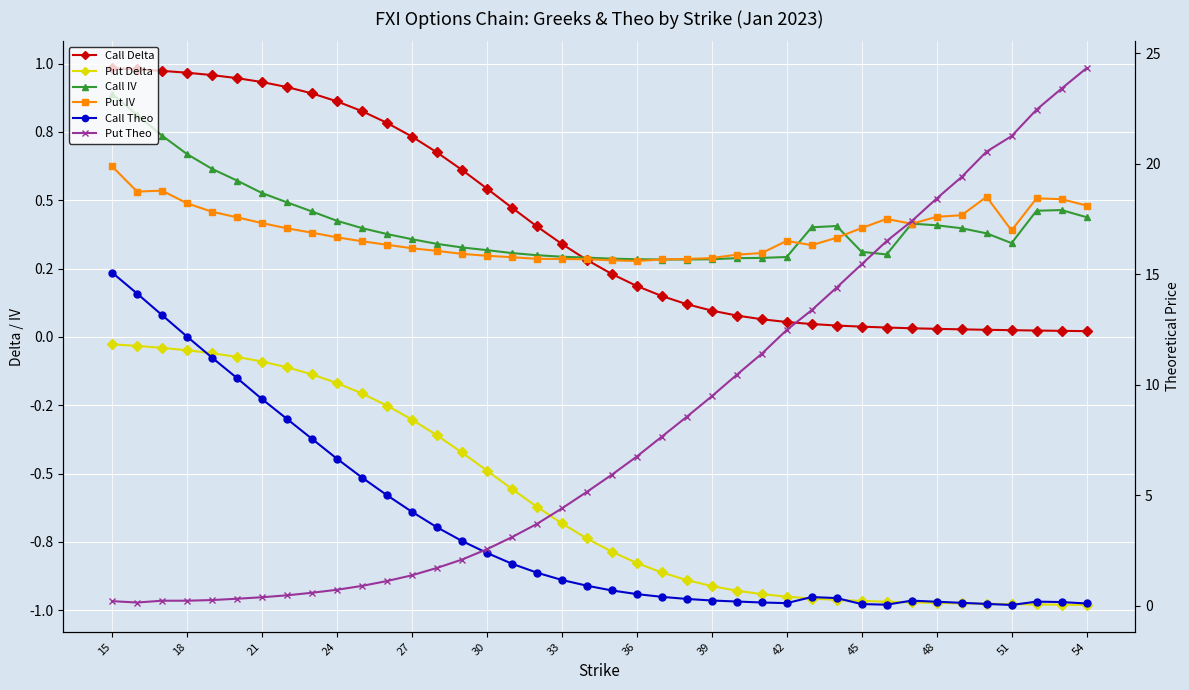

How many categories are shown in the chart?

40